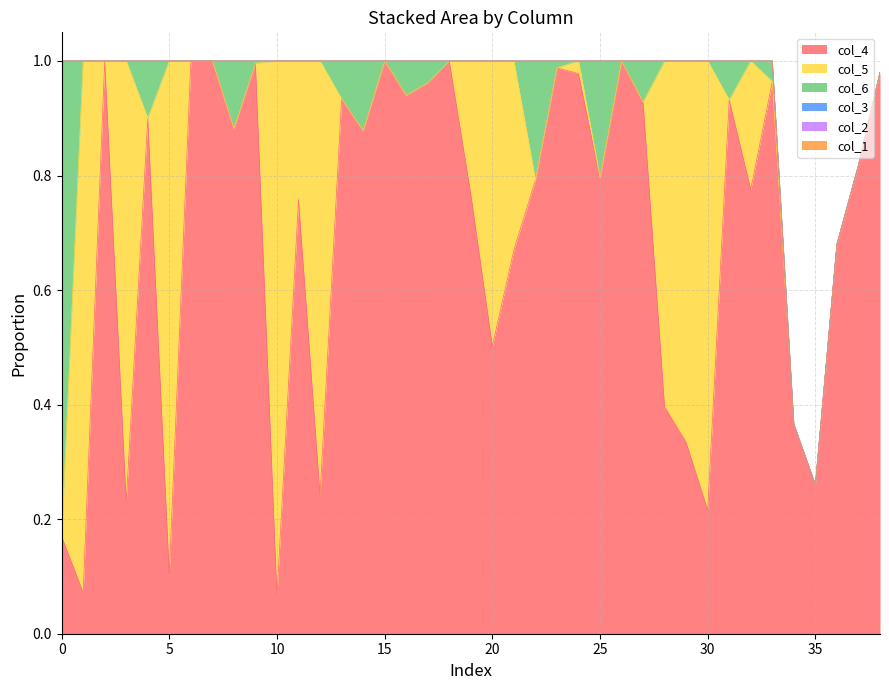

How many lines are shown in the chart?

6